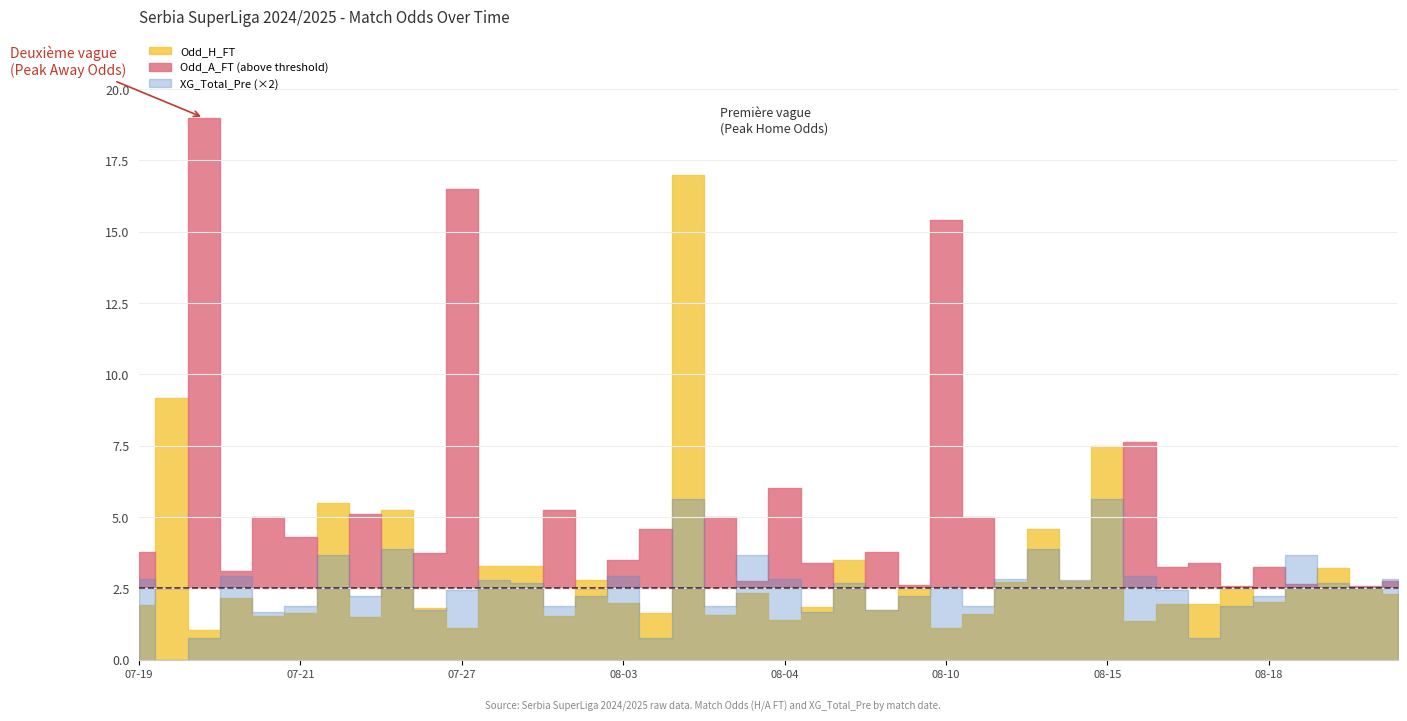

How many interior local peaks does the XG_Total_Pre series have?

12